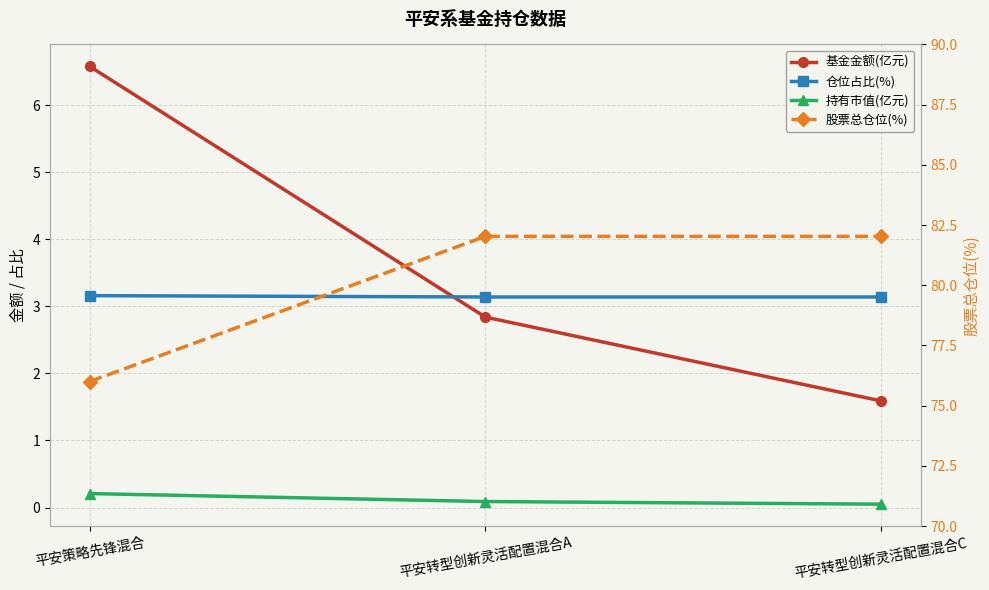

What is the value of the 基金金额(亿元) point at the 1st from the left?

6.6